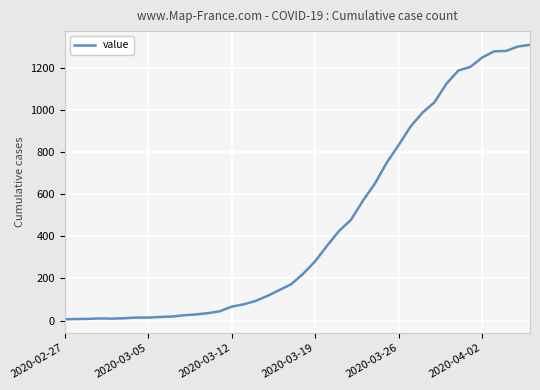

What is the greatest value displayed?

1311